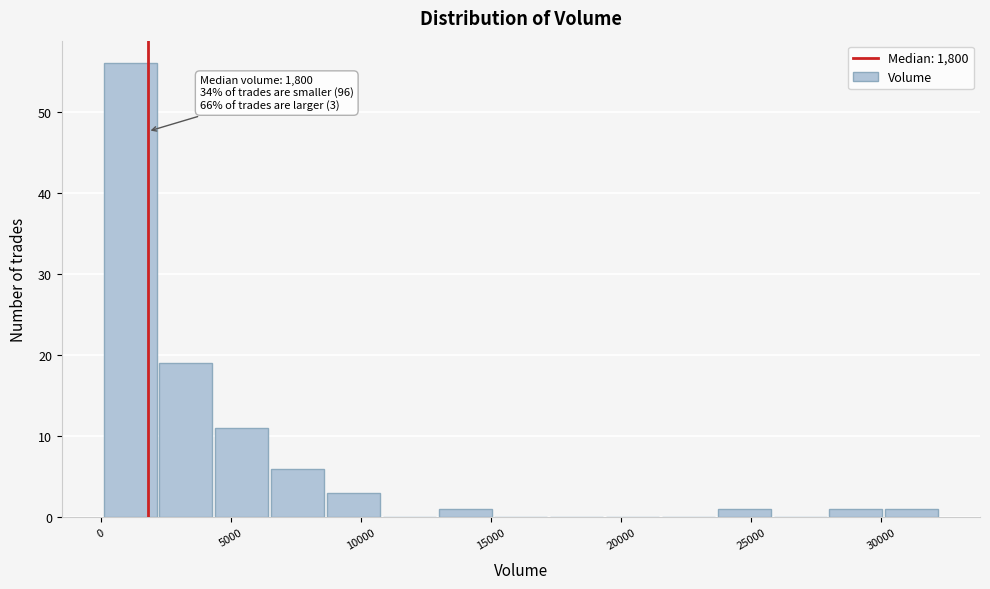

Which range on the x-axis has the tallest bar?

0 to 2000